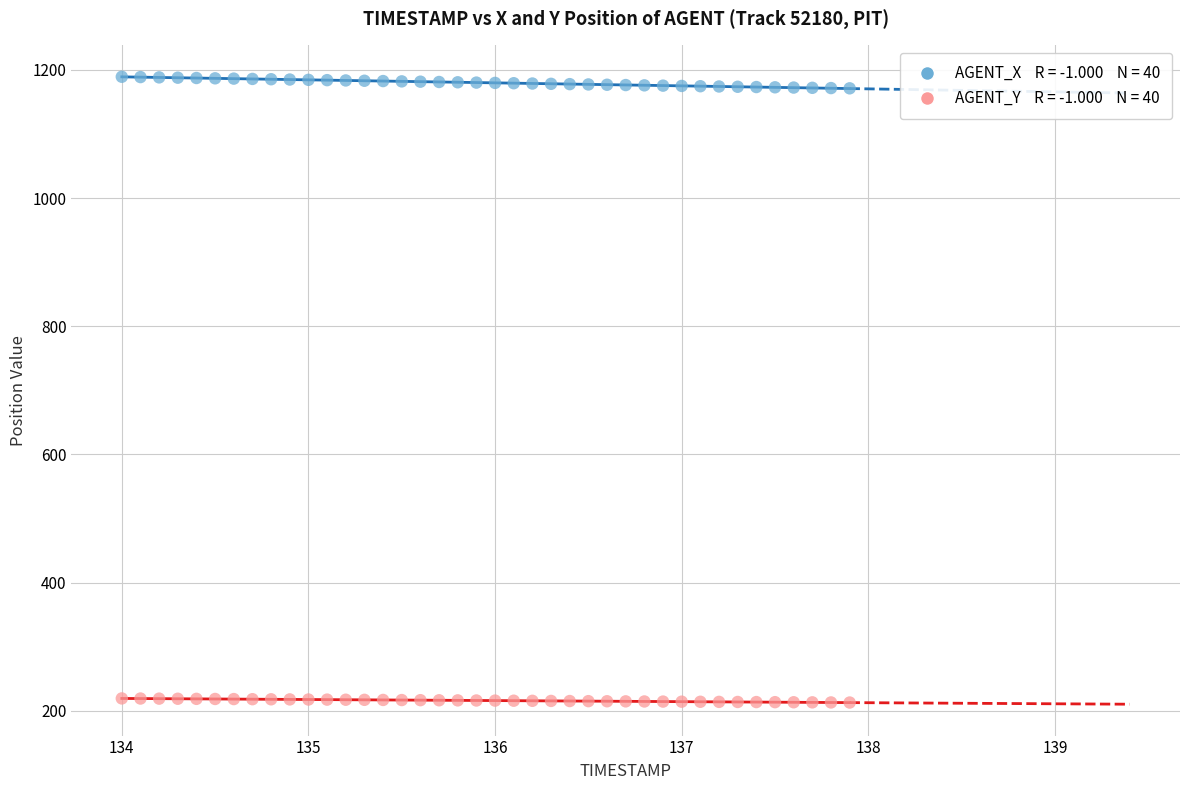

Across all data points, what is the range of X values (max minus min)?

3.9